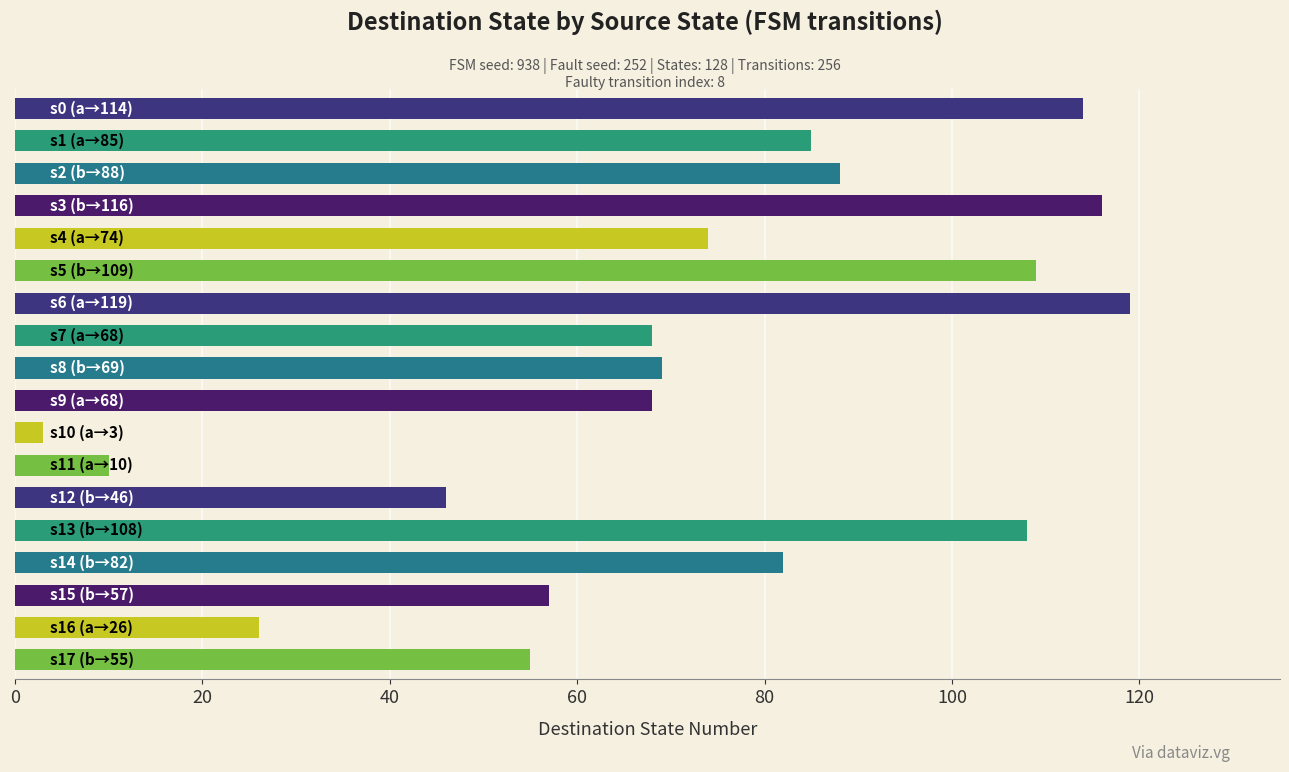

Reading top to bottom, extract all data points from this chart.

114	85	88	116	74	109	119	68	69	68	3	10	46	108	82	57	26	55